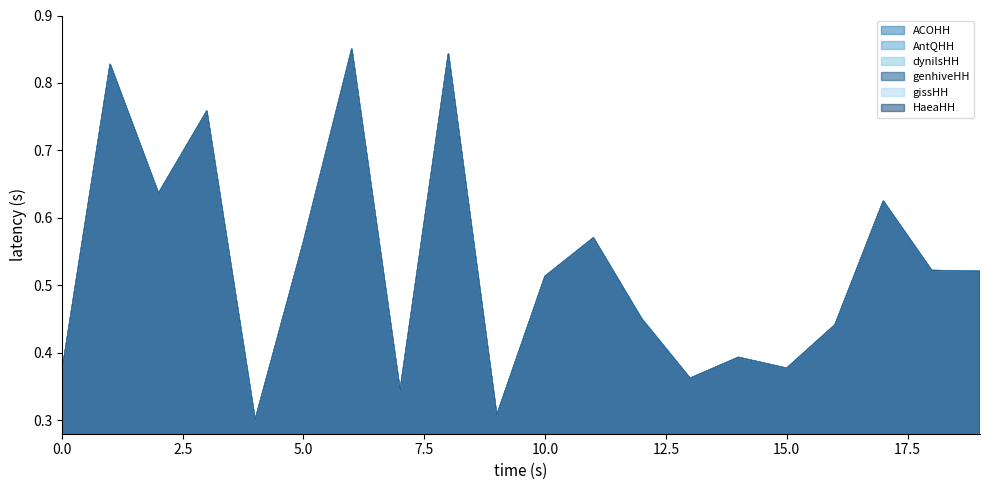

Which has a higher value, 10 or 6?

6